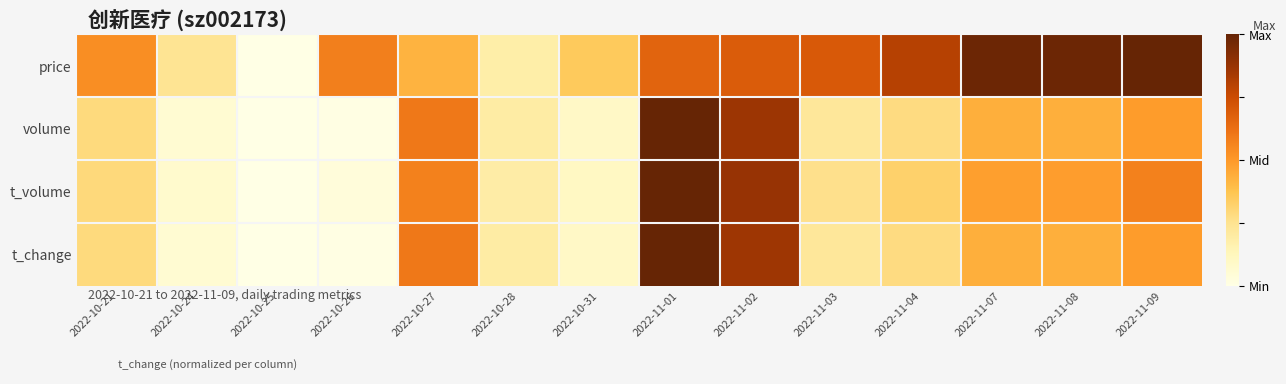

At how many categories does at least one series exceed 0?

13